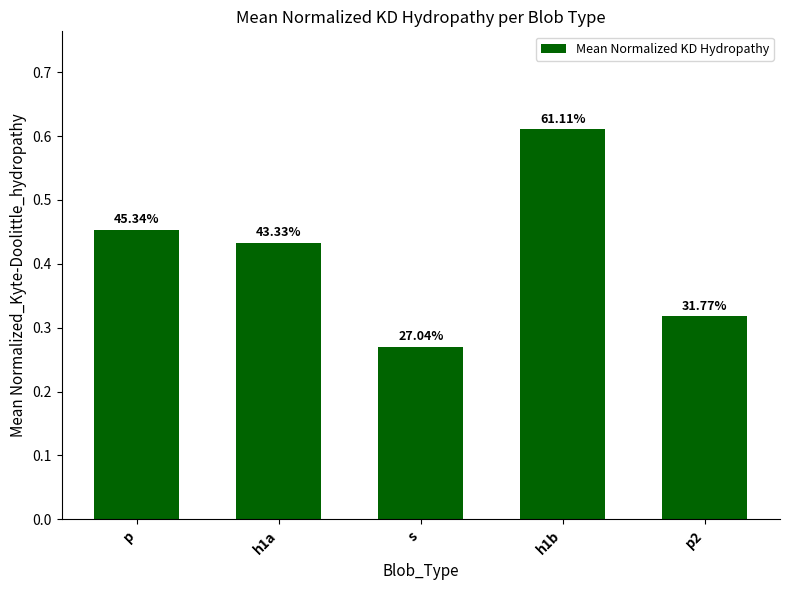

Which label corresponds to the smallest value in the chart?

s